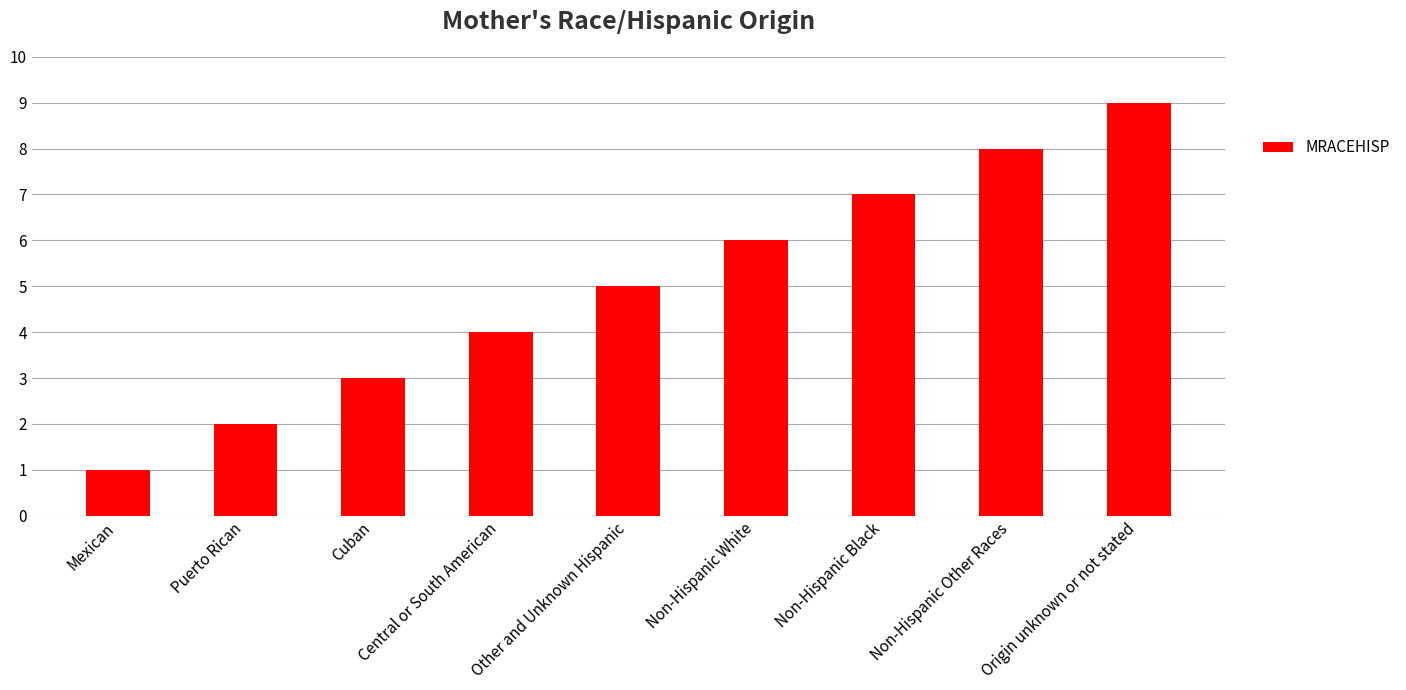

Is it true that the value at Non-Hispanic White is 6?

True